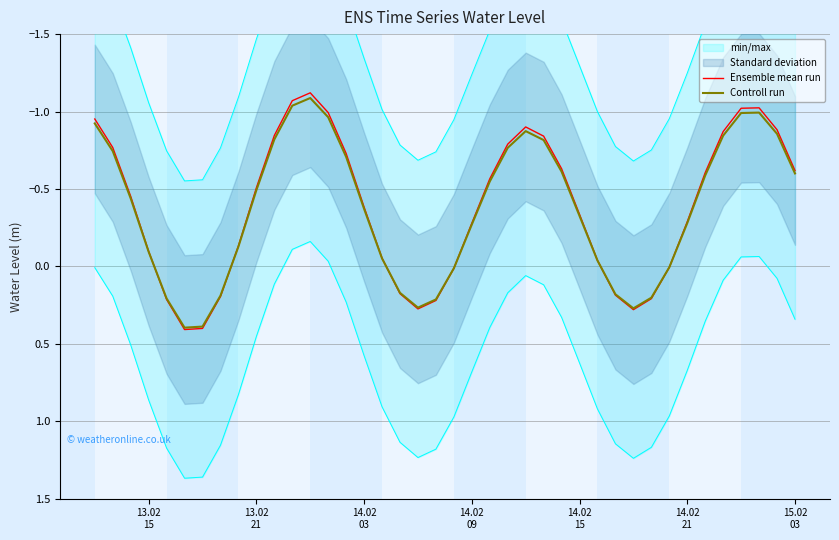

What is the maximum value for Ensemble mean run?

0.4